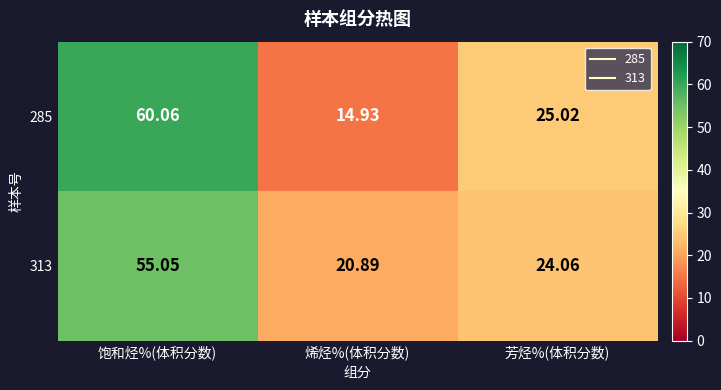

Rank the series at 饱和烃%(体积分数) from highest to lowest value.

285, 313